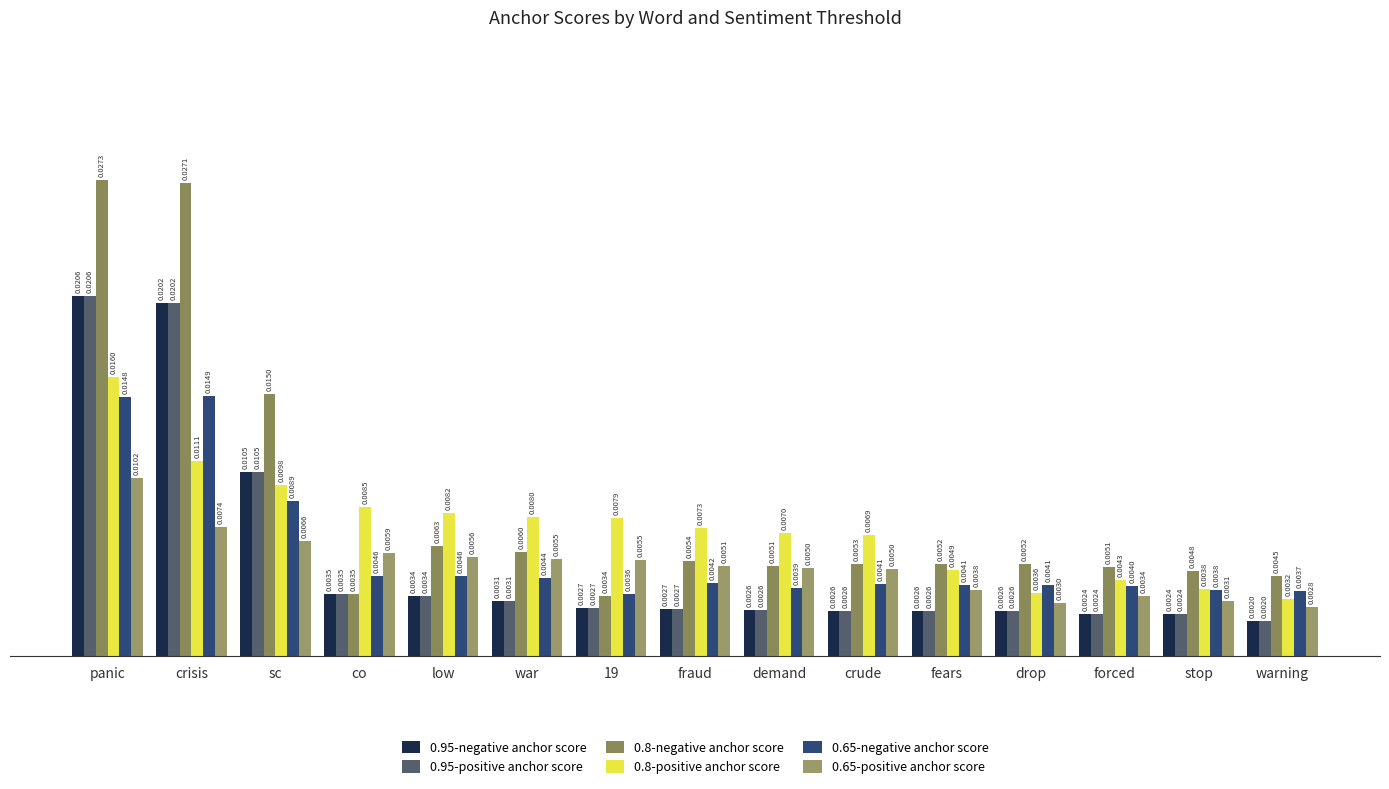

Between drop and co, which is larger?

co